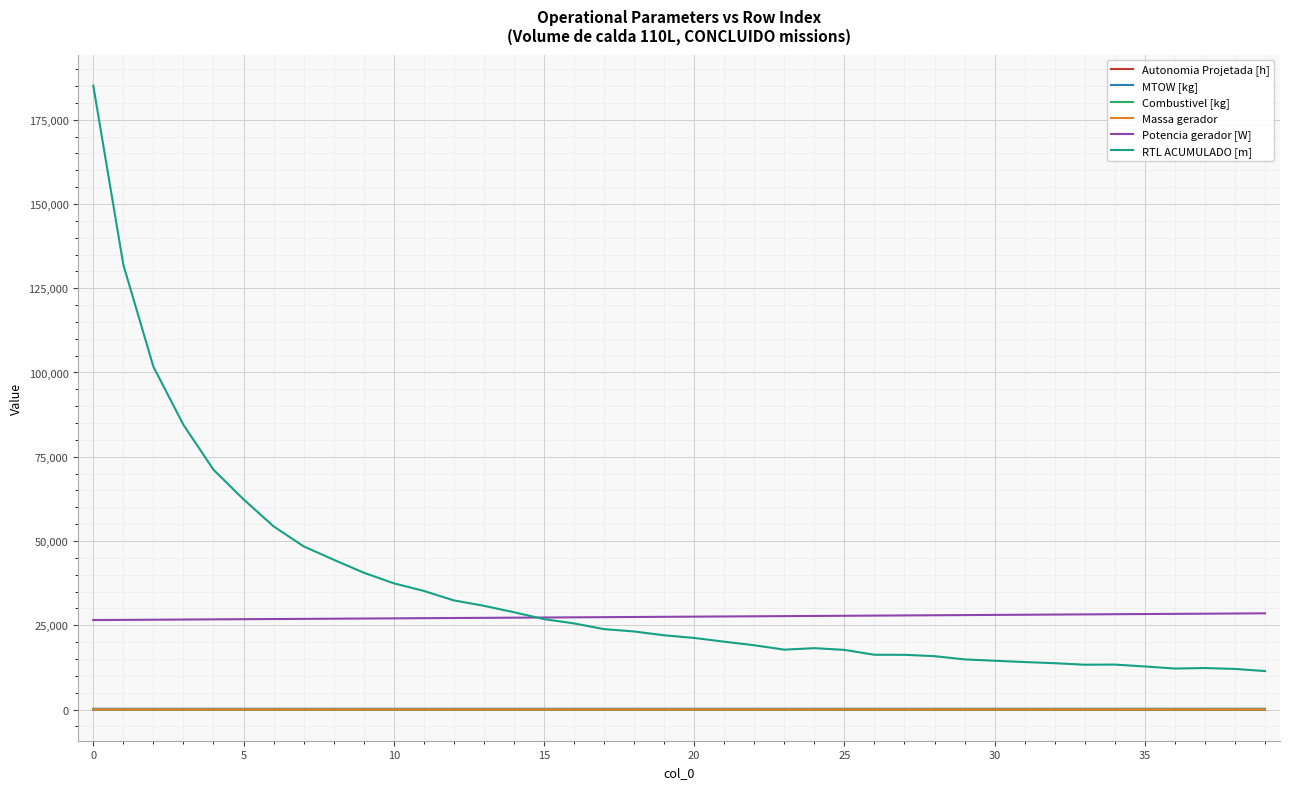

What are all the series names shown in the legend?

Autonomia Projetada [h], MTOW [kg], Combustivel [kg], Massa gerador, Potencia gerador [W], RTL ACUMULADO [m]